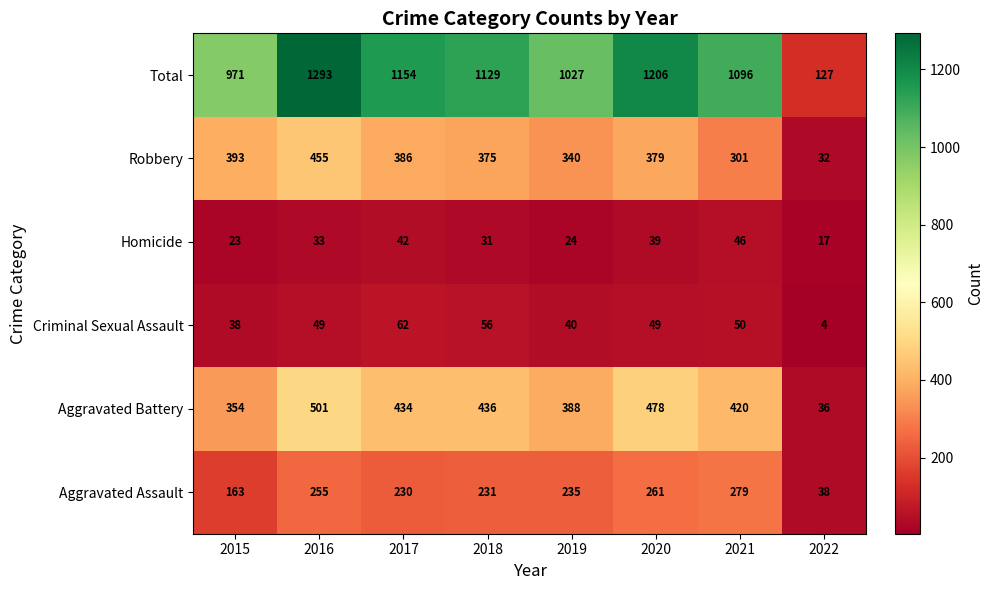

What is the minimum value shown in the chart?

4